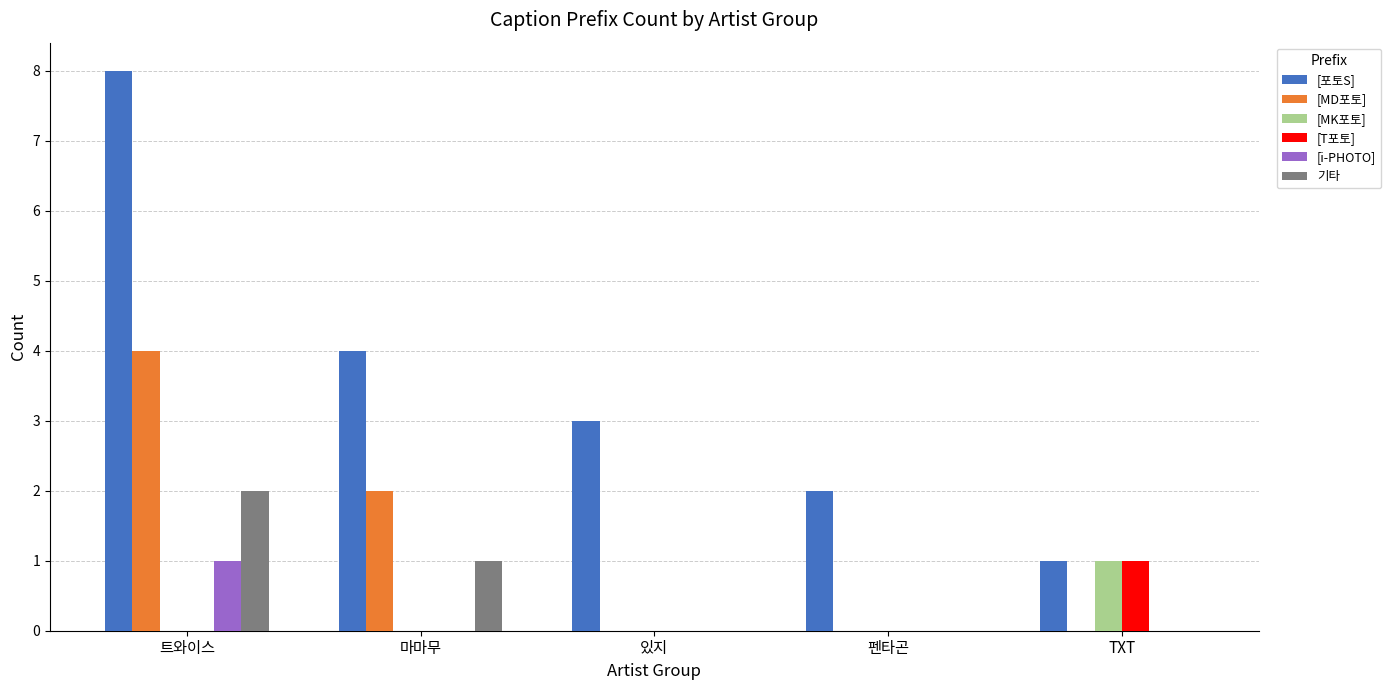

Between 마마무 and TXT, which series saw the biggest shift?

[포토S]